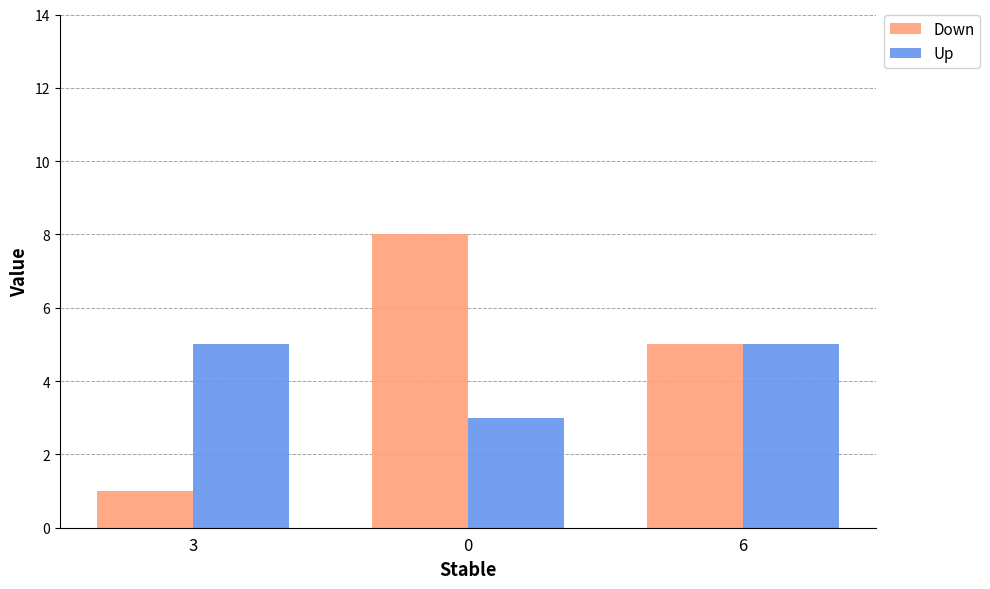

What is the sum of the Up values at 0 and 3?

8